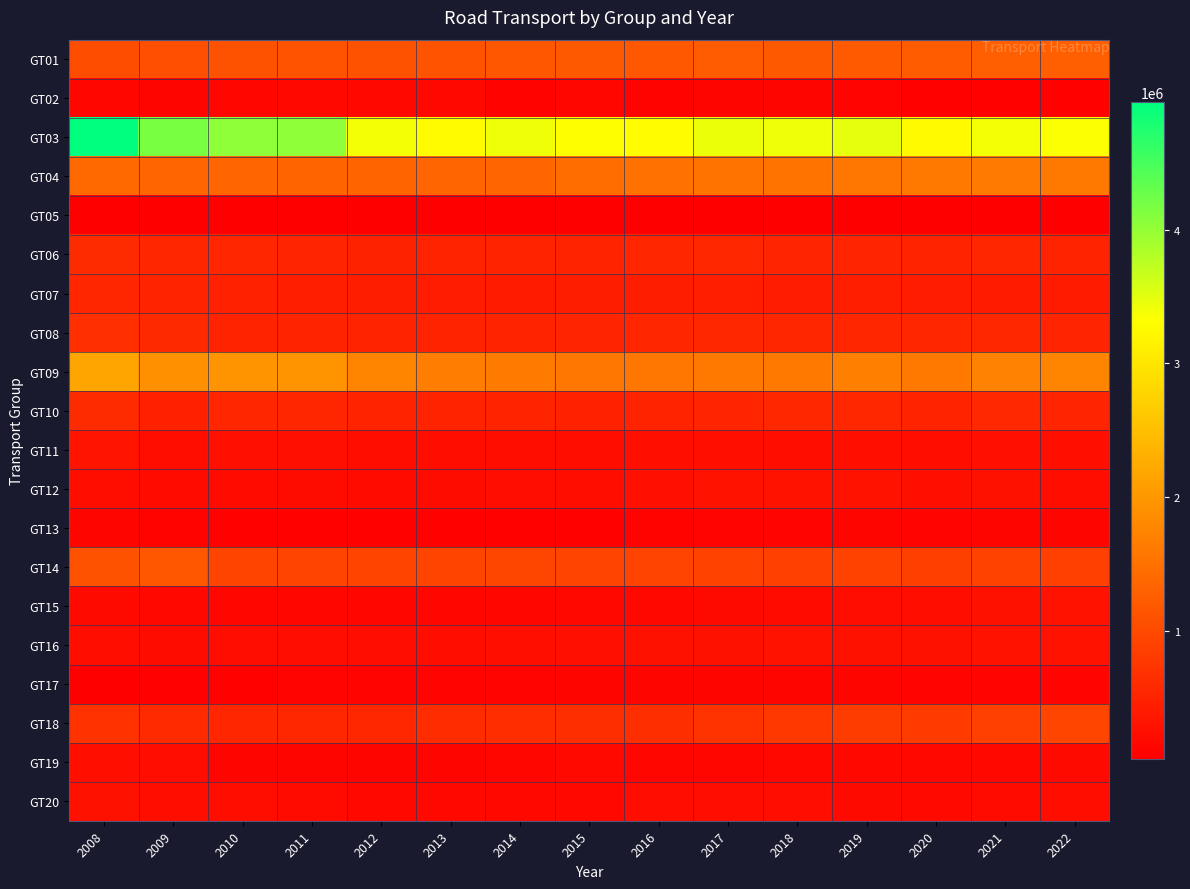

How many categories are shown in the chart?

15